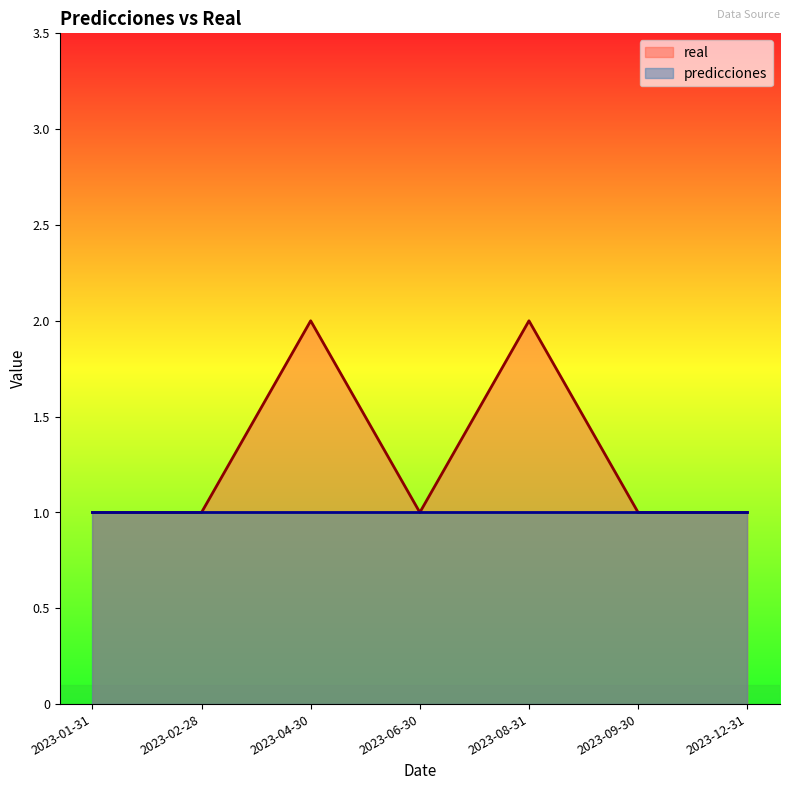

Is it true that the value at 2023-02-28 is 1?

False